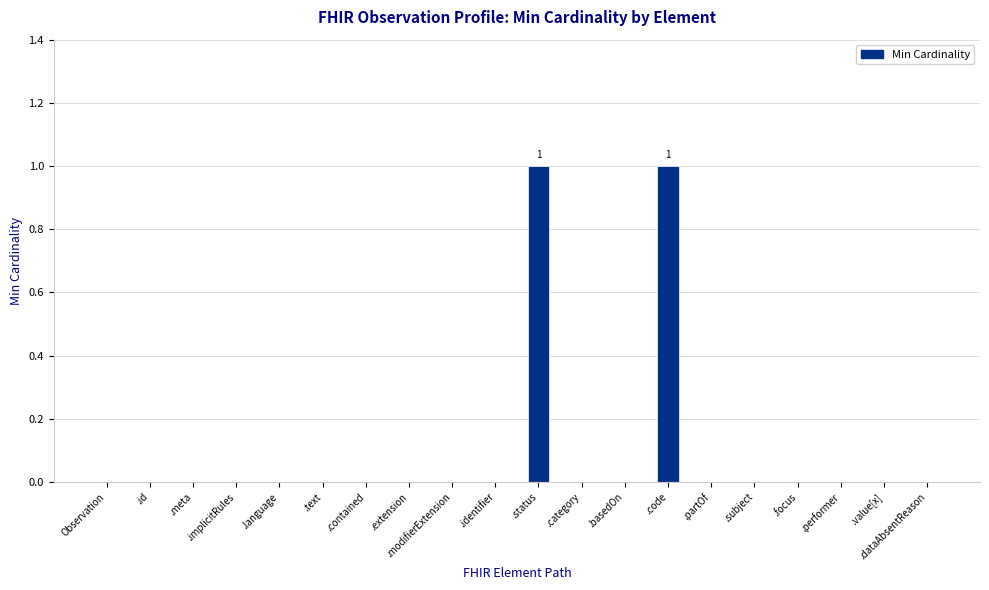

How many categories are shown in the chart?

20